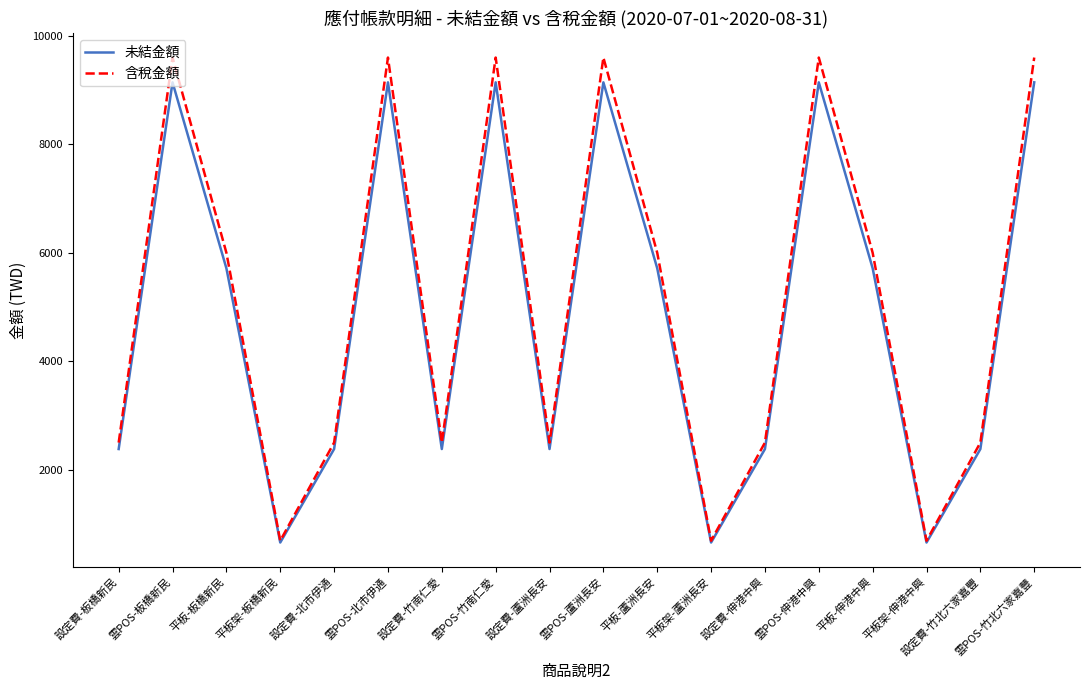

Reading right to left, what are all the values shown in this chart?

未結金額: 雲POS-竹北六家嘉豐=9143	設定費-竹北六家嘉豐=2381	平板架-伸港中興=657	平板-伸港中興=5714	雲POS-伸港中興=9143	設定費-伸港中興=2381	平板架-蘆洲長安=657	平板-蘆洲長安=5714	雲POS-蘆洲長安=9143	設定費-蘆洲長安=2381	雲POS-竹南仁愛=9143	設定費-竹南仁愛=2381	雲POS-北市伊通=9143	設定費-北市伊通=2381	平板架-板橋新民=657	平板-板橋新民=5714	雲POS-板橋新民=9143	設定費-板橋新民=2381
含稅金額: 雲POS-竹北六家嘉豐=9600	設定費-竹北六家嘉豐=2500	平板架-伸港中興=690	平板-伸港中興=6000	雲POS-伸港中興=9600	設定費-伸港中興=2500	平板架-蘆洲長安=690	平板-蘆洲長安=6000	雲POS-蘆洲長安=9600	設定費-蘆洲長安=2500	雲POS-竹南仁愛=9600	設定費-竹南仁愛=2500	雲POS-北市伊通=9600	設定費-北市伊通=2500	平板架-板橋新民=690	平板-板橋新民=6000	雲POS-板橋新民=9600	設定費-板橋新民=2500